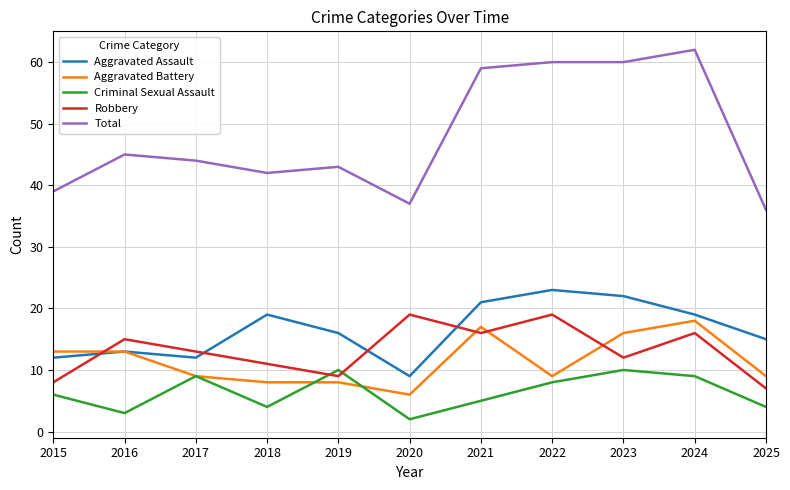

Which series has the largest range (max minus min)?

Total